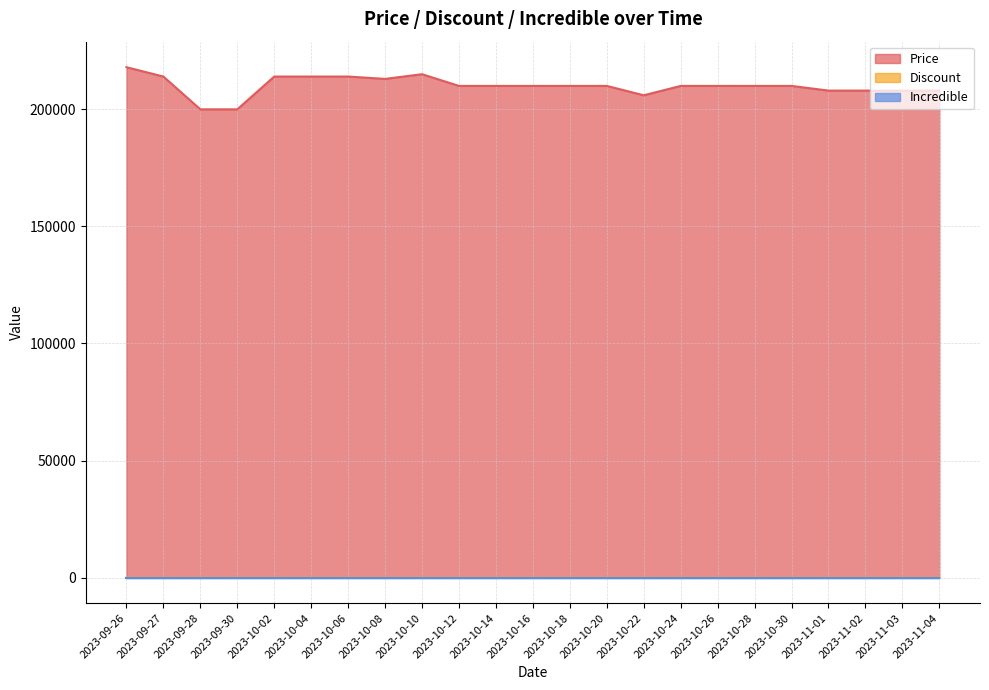

In Discount, how many points are higher than both neighbors (excluding endpoints)?

1